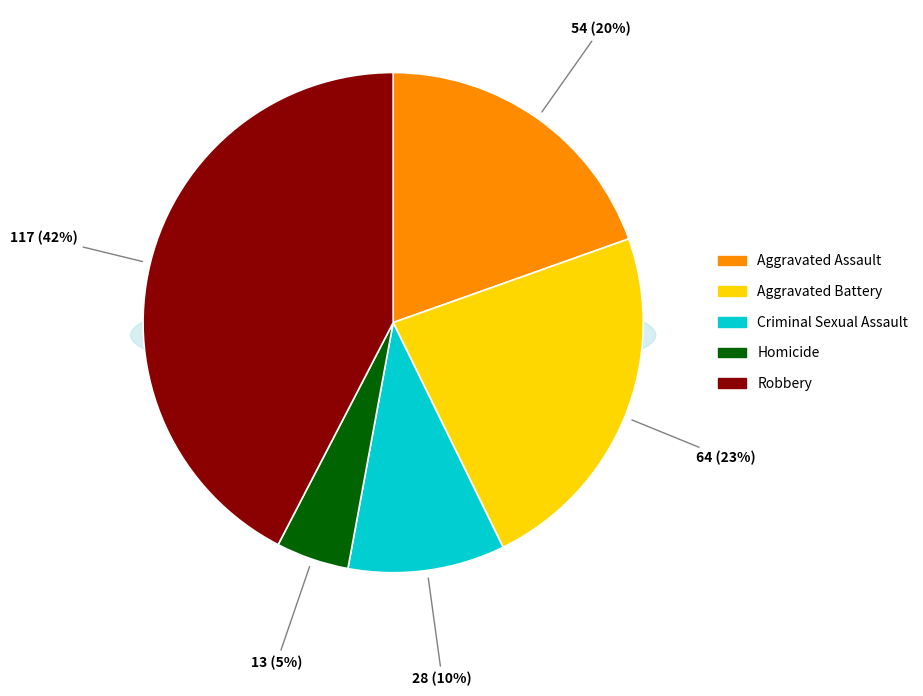

To the nearest percent, what is the difference between the Robbery and Criminal Sexual Assault slice percentages?

32%